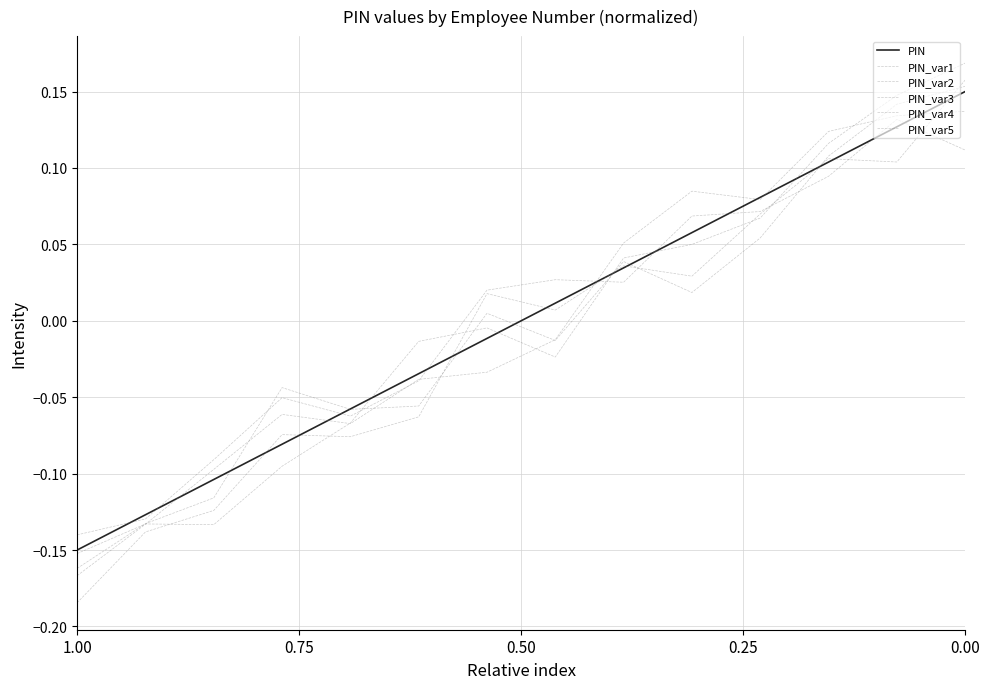

What is the label of the 14th point from the left?

13